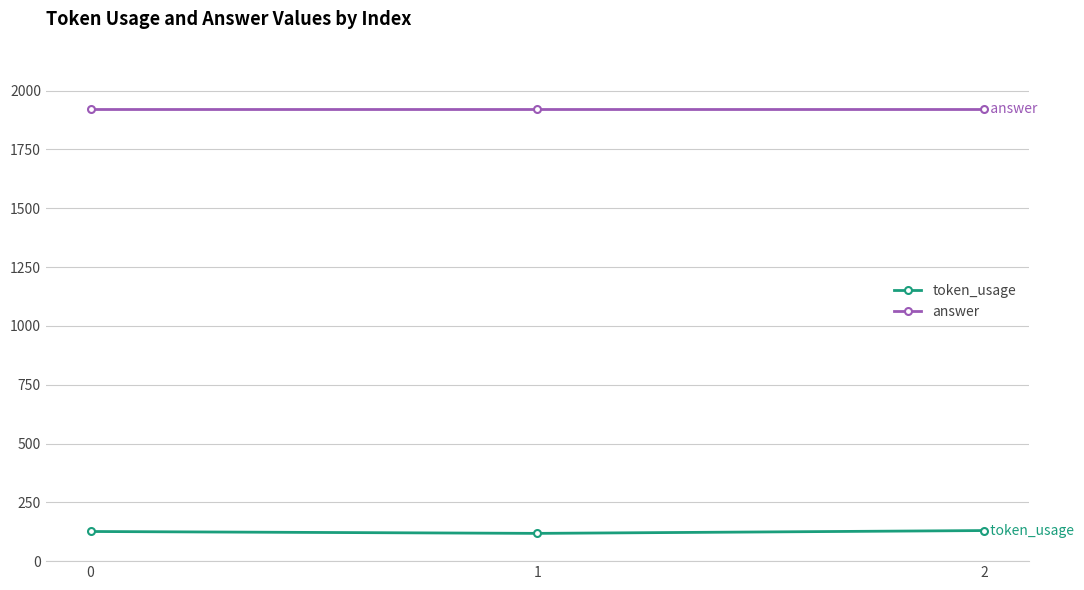

What is the total value across all series at 0?

2046